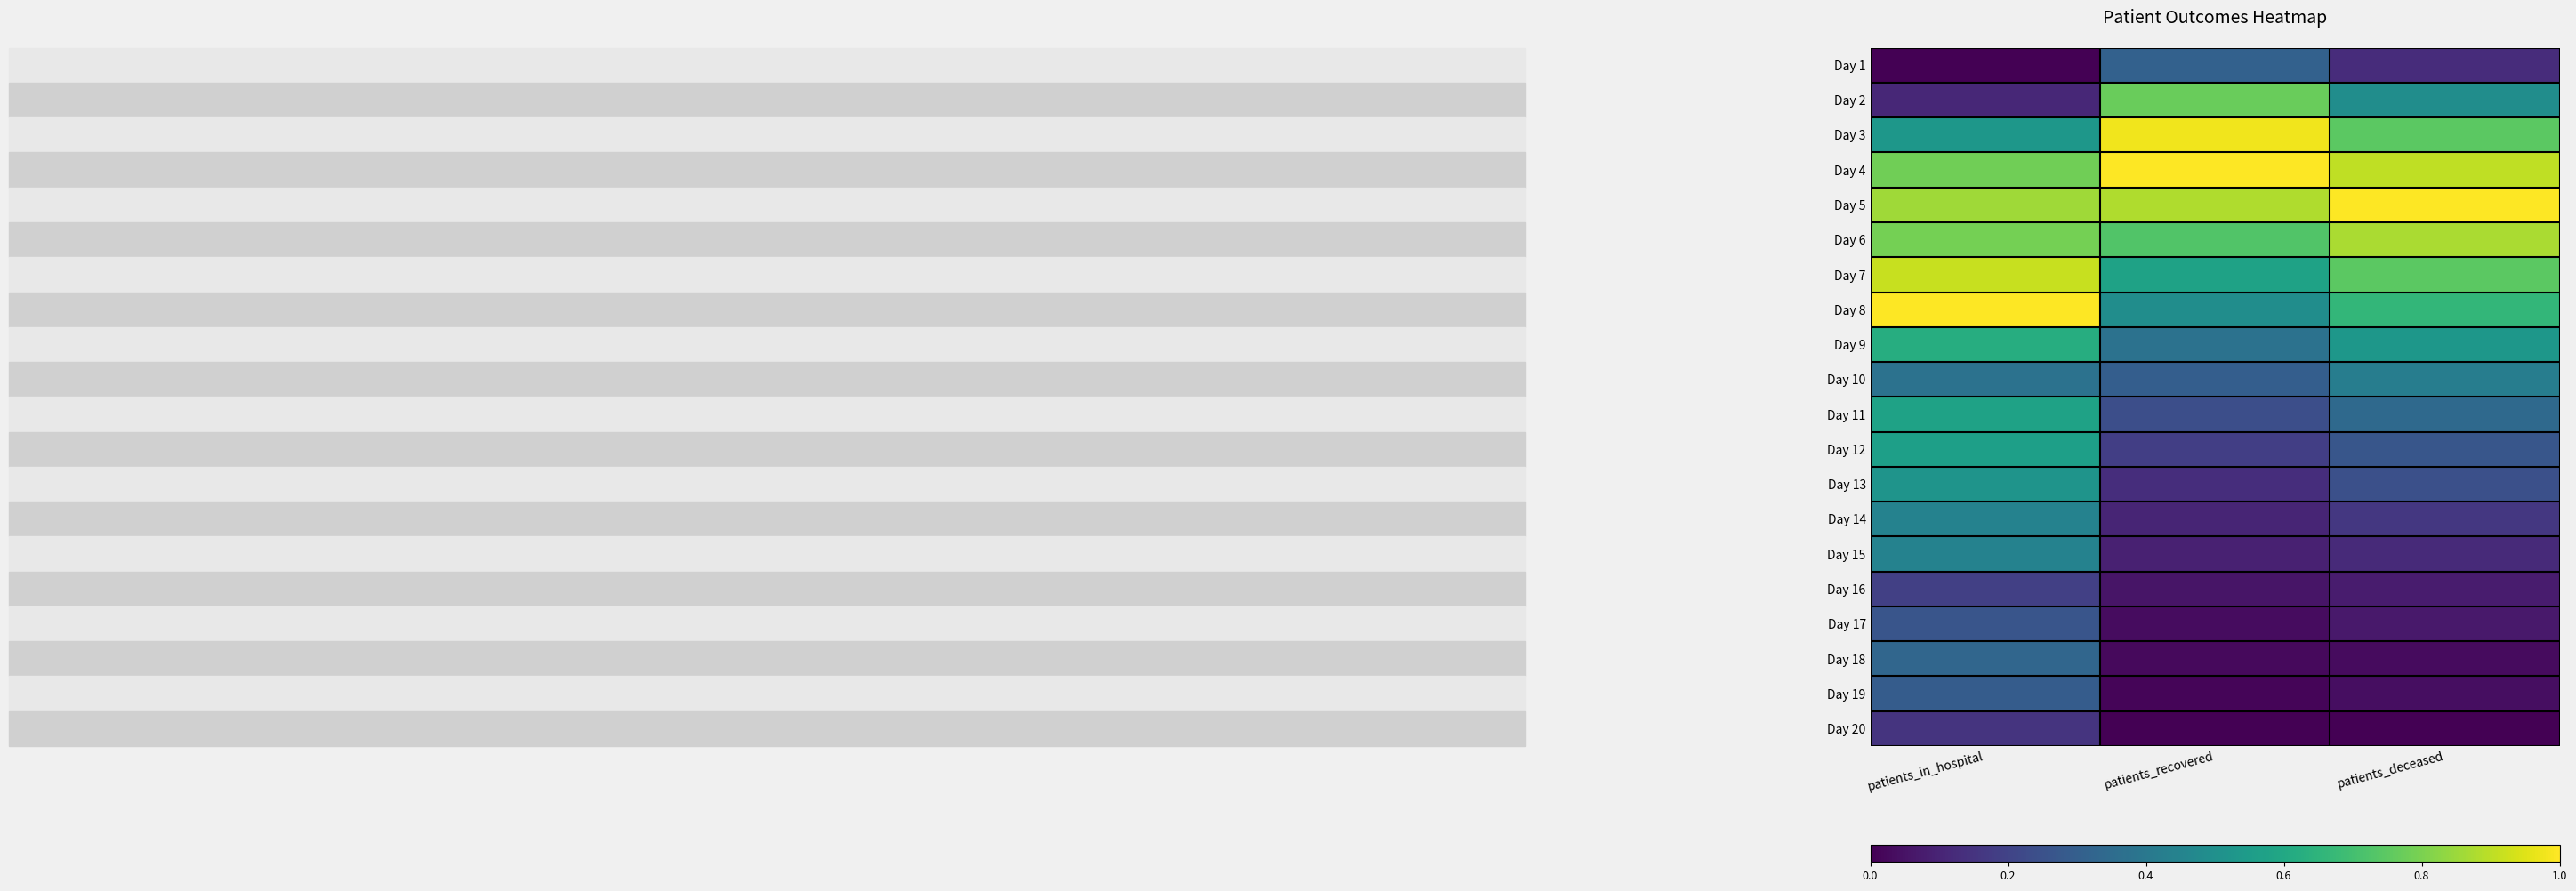

Between patients_deceased and patients_in_hospital, which is larger?

patients_deceased